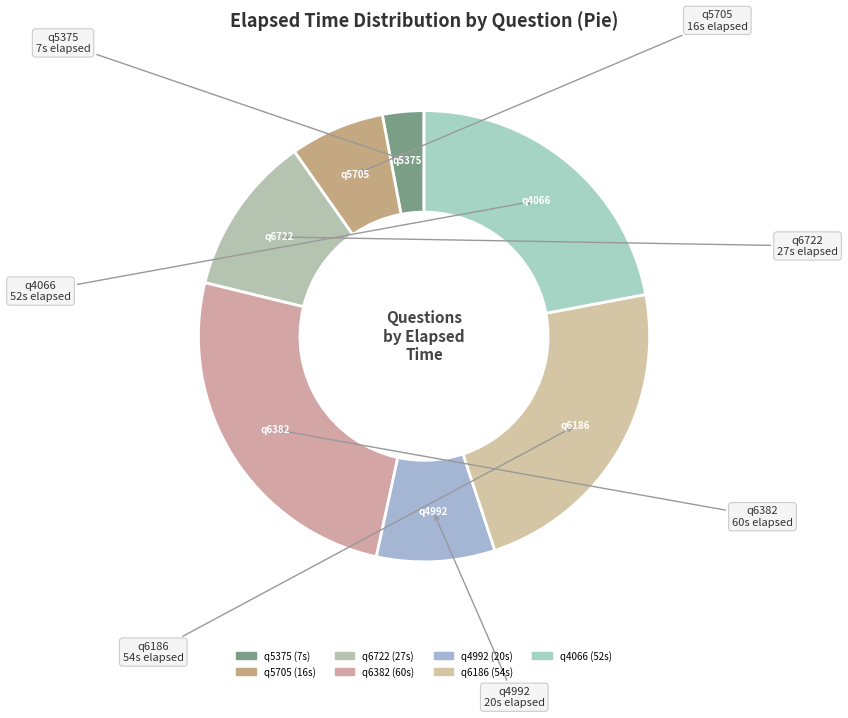

To the nearest percent, what portion does q6722 represent?

11%